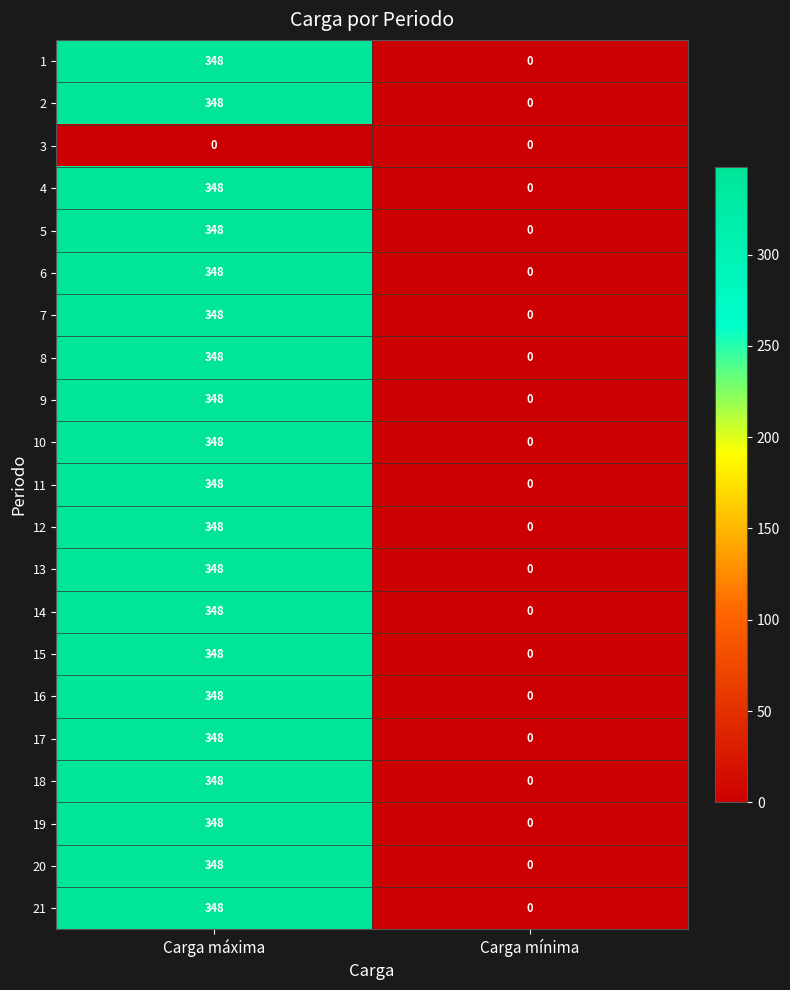

What is the sum of the 9 values at Carga mínima and Carga máxima?

348